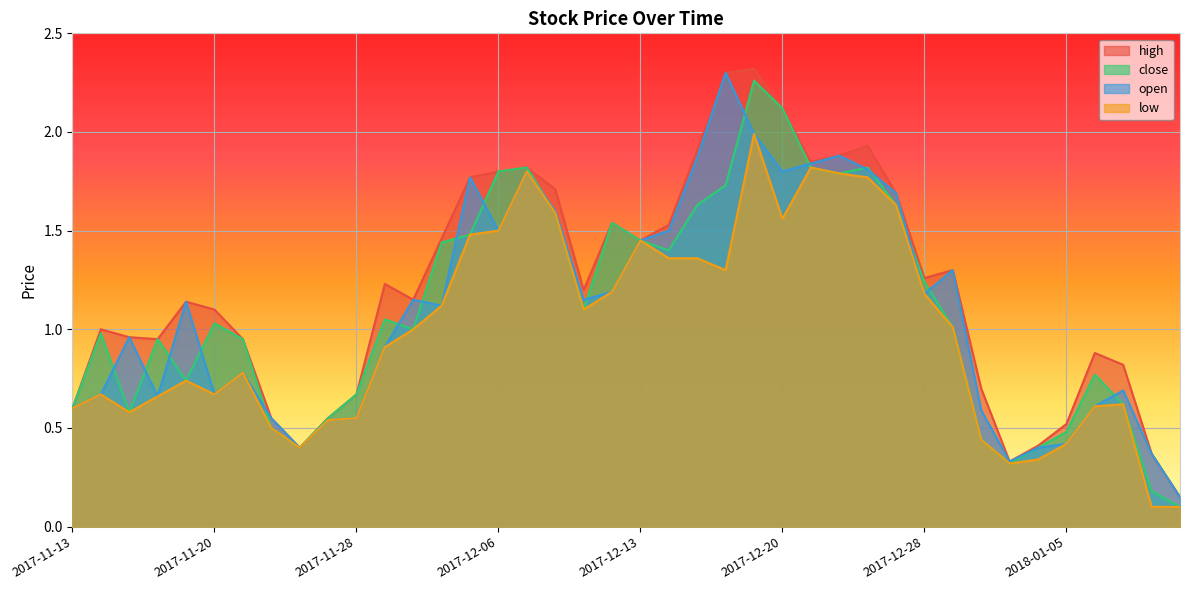

At how many categories does at least one series exceed 1?

23